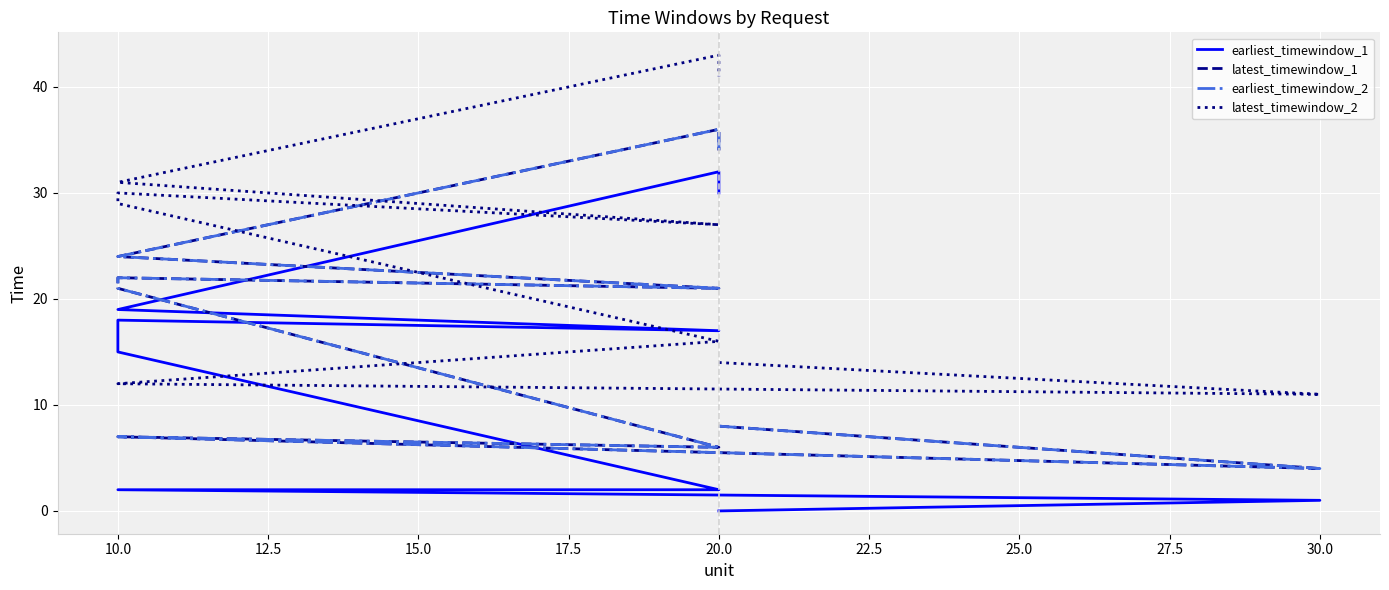

What is the difference between the earliest_timewindow_2 values at 30.0 and 27.5?

2